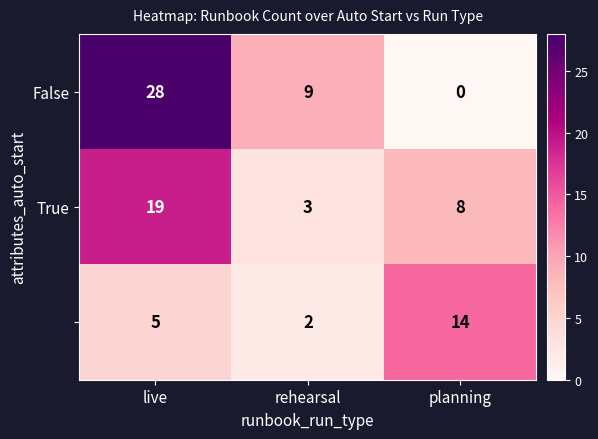

What is the total value across all series at rehearsal?

14